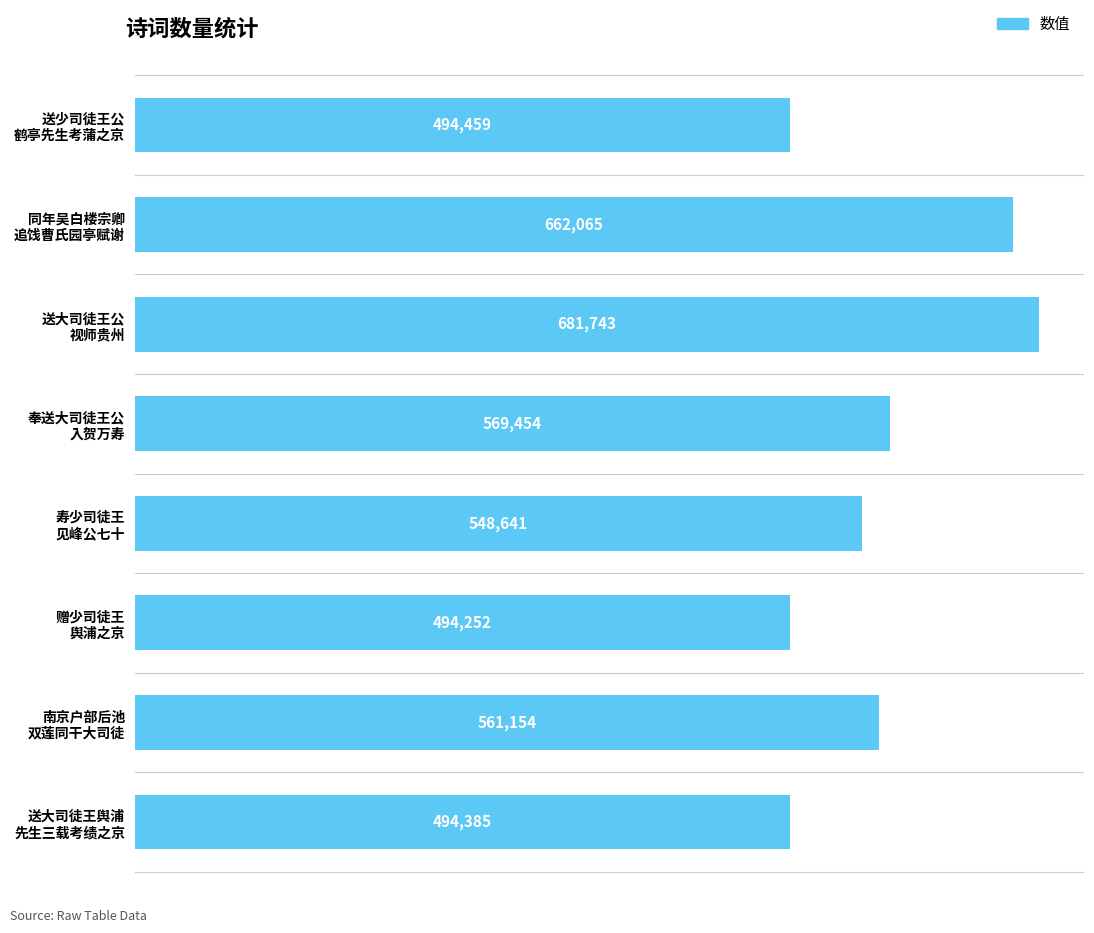

What is the sum of all values?

4506153